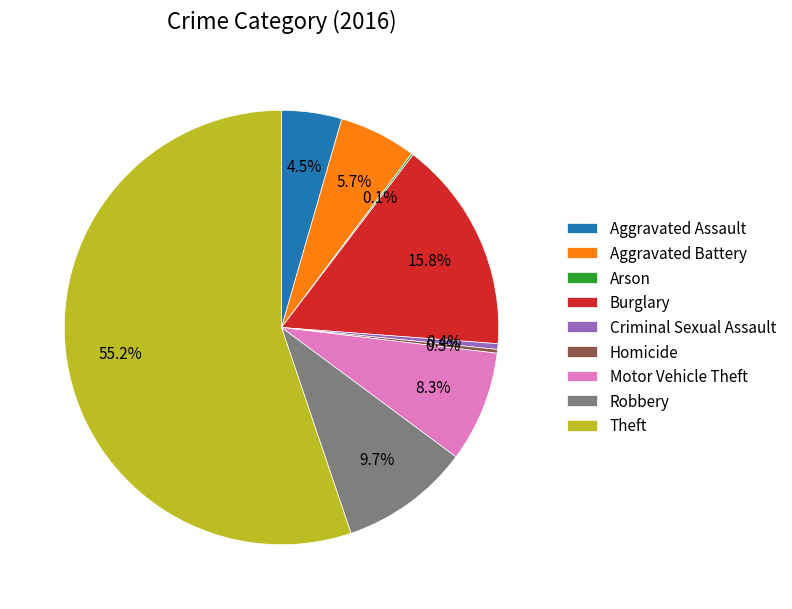

Which slice is the largest?

Theft